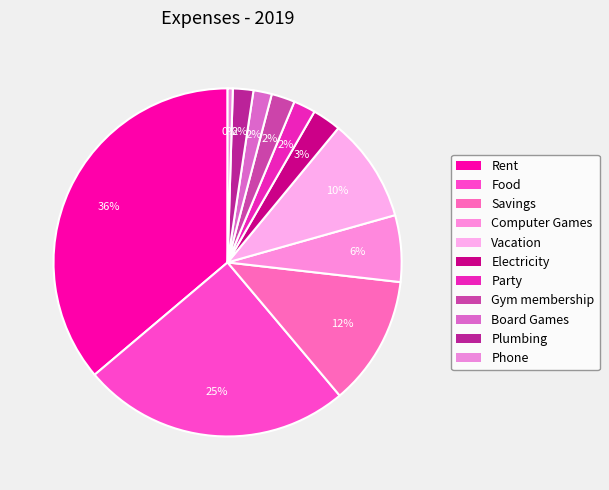

True or false: Plumbing accounts for 2% of the total.

True